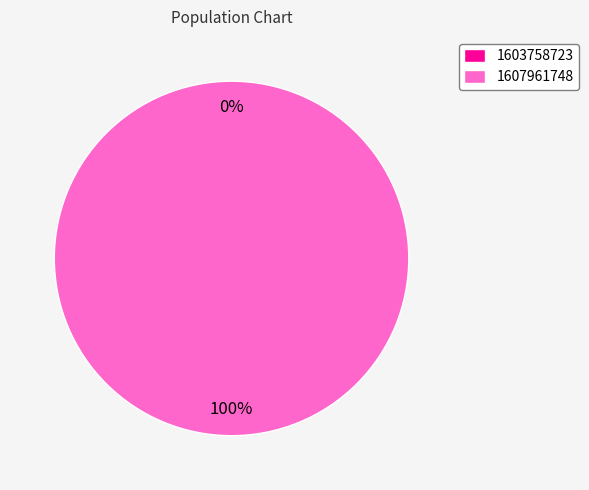

Rank the categories by value from lowest to highest.

1603758723, 1607961748